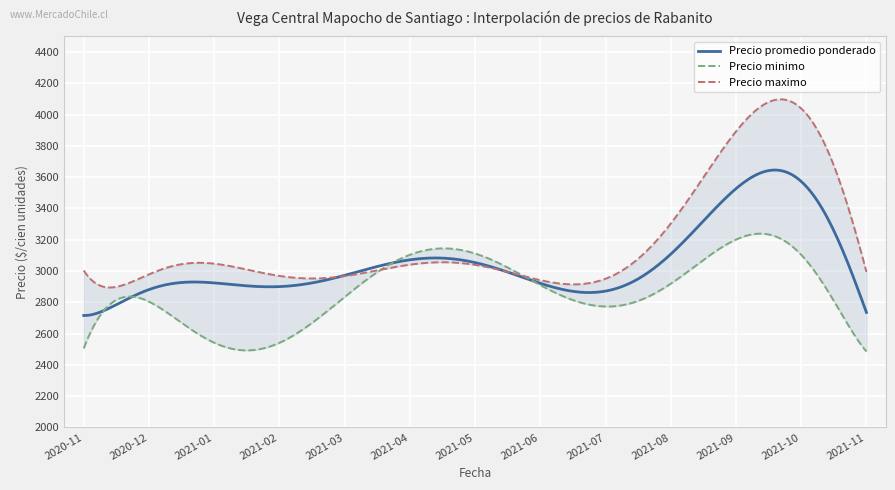

How many lines are shown in the chart?

3